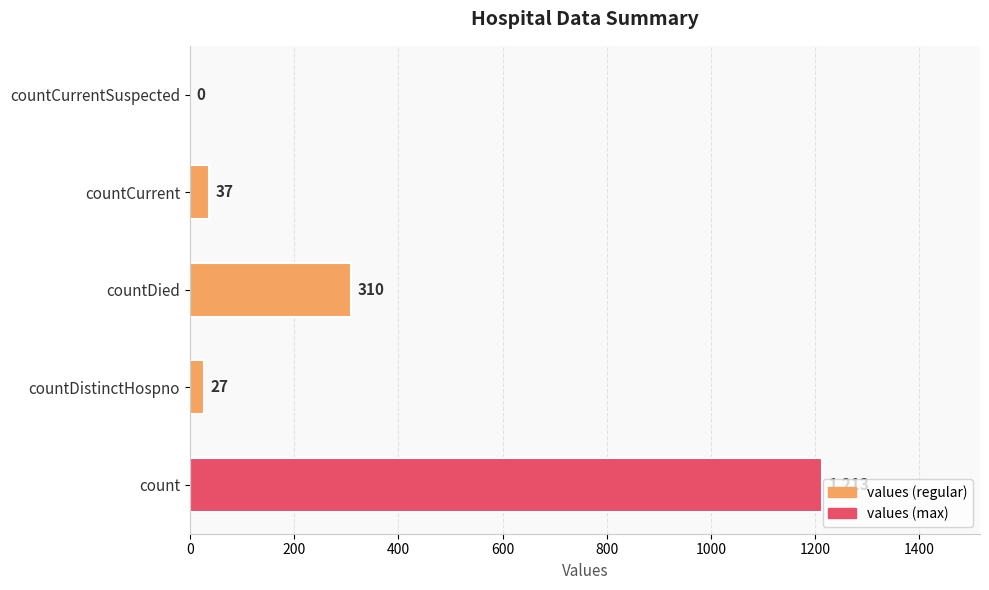

How many series are shown in this chart?

1